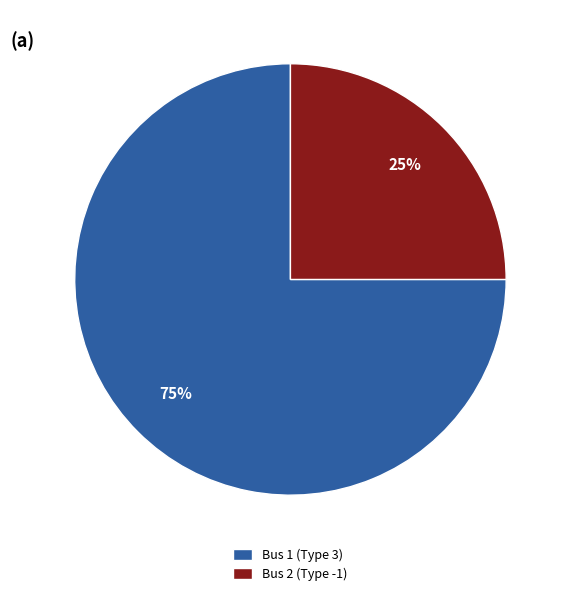

True or false: Bus 1 accounts for 99% of the total.

False